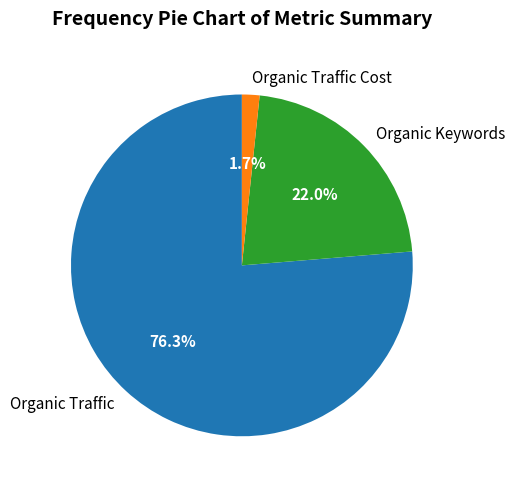

Is Organic Traffic the majority of the pie?

Yes